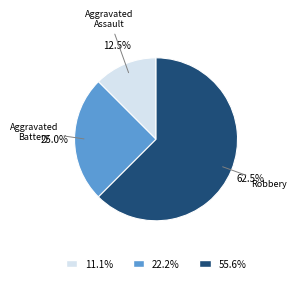

Is there any slice that represents more than half of the pie?

Yes